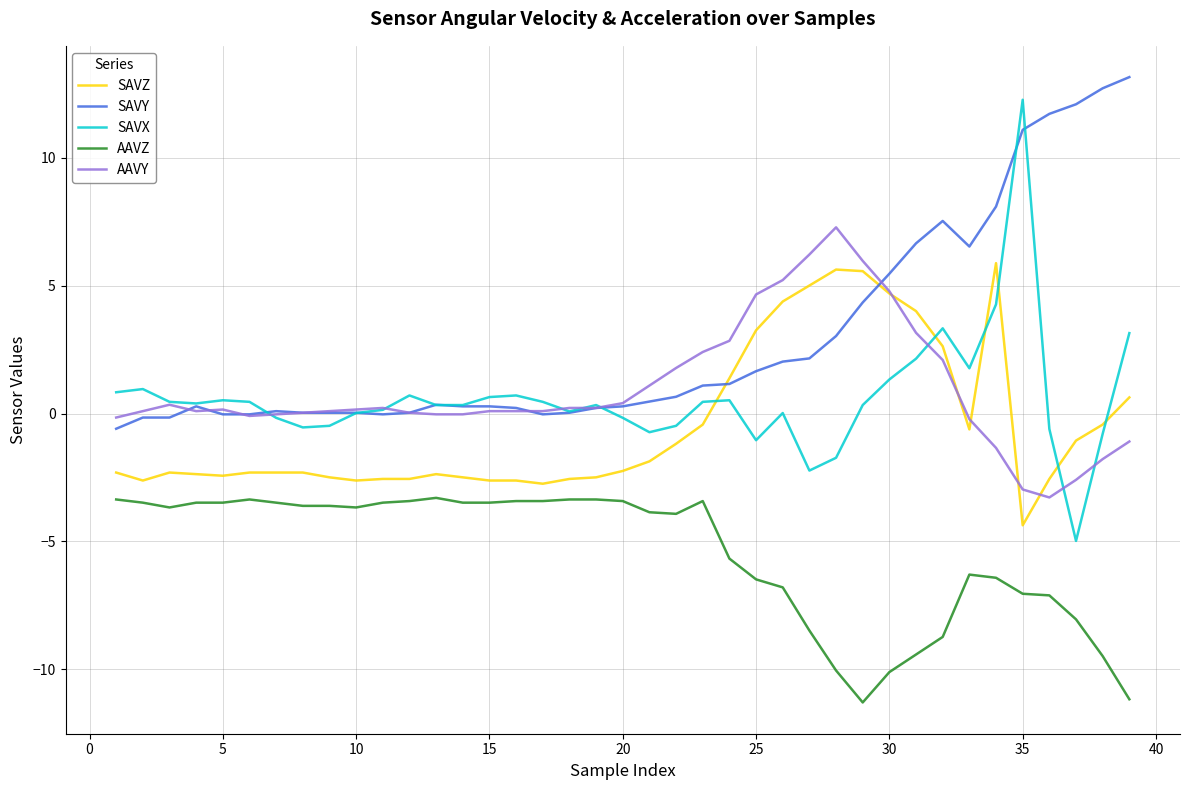

Which series has the largest total across all categories?

SAVY